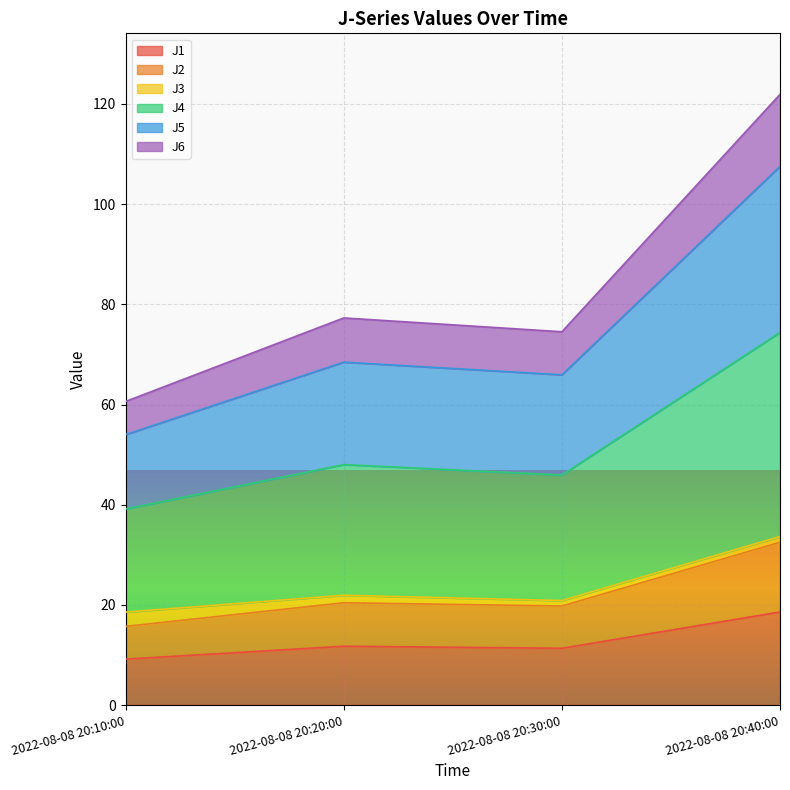

What is the label of the 1st point from the right?

2022-08-08 20:40:00